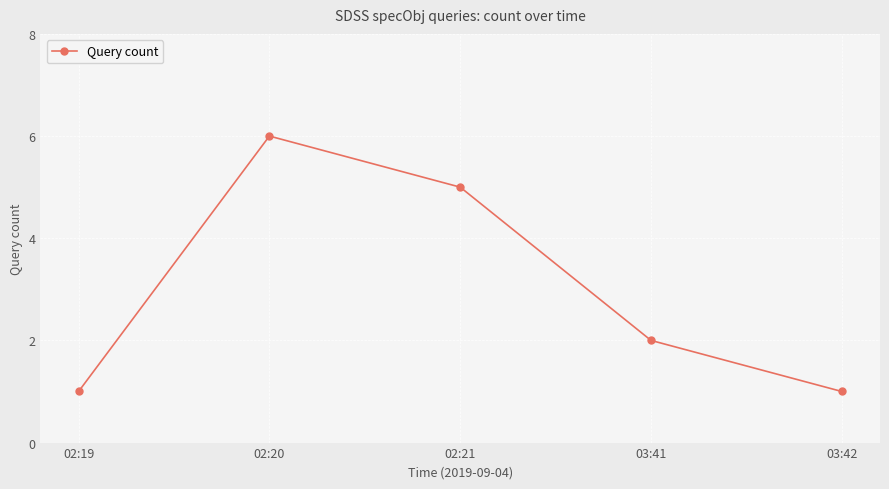

Count the number of data series in this chart.

1